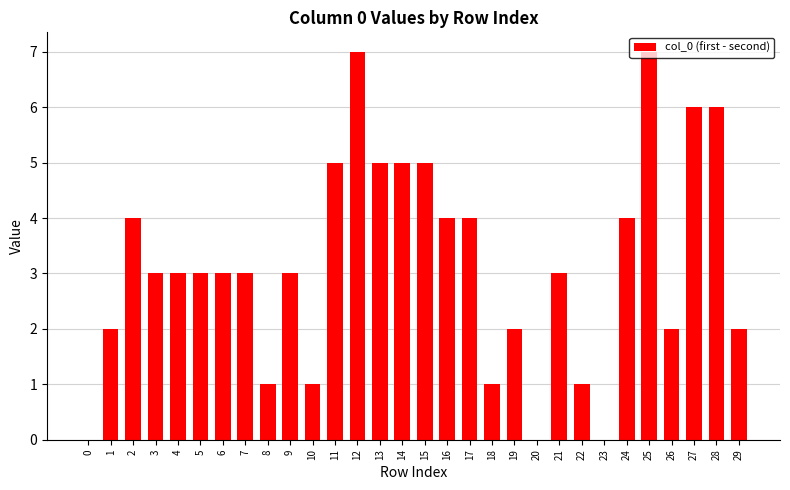

Where does the data first go above 3?

2